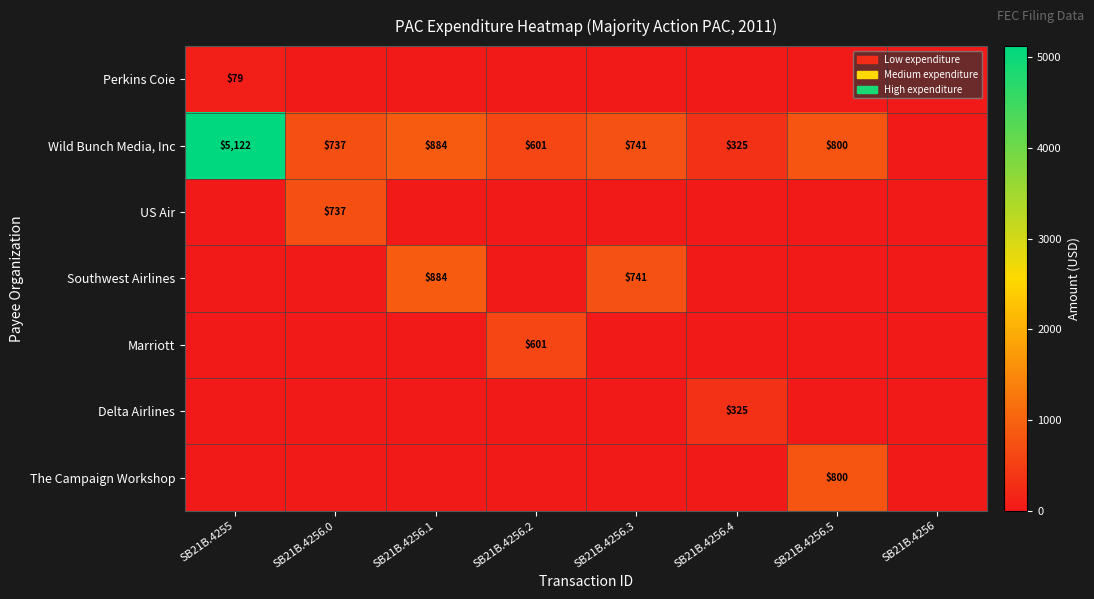

What is the total value across all series at SB21B.4256.0?

1474.8